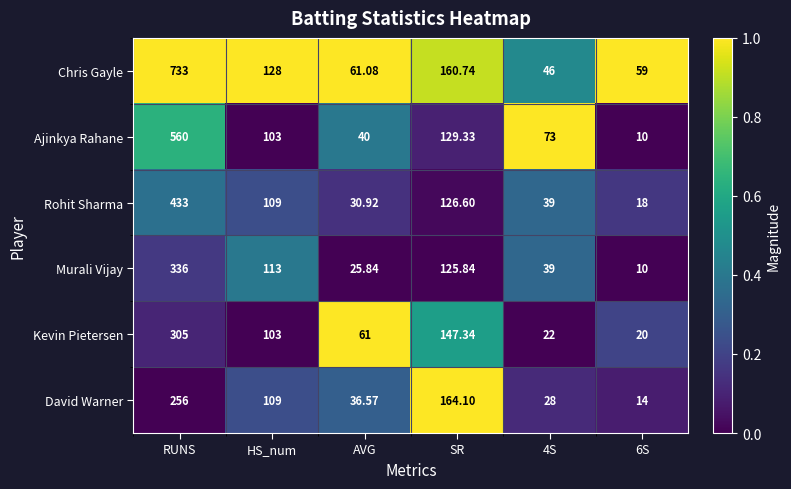

At which label does Chris Gayle reach its peak?

RUNS